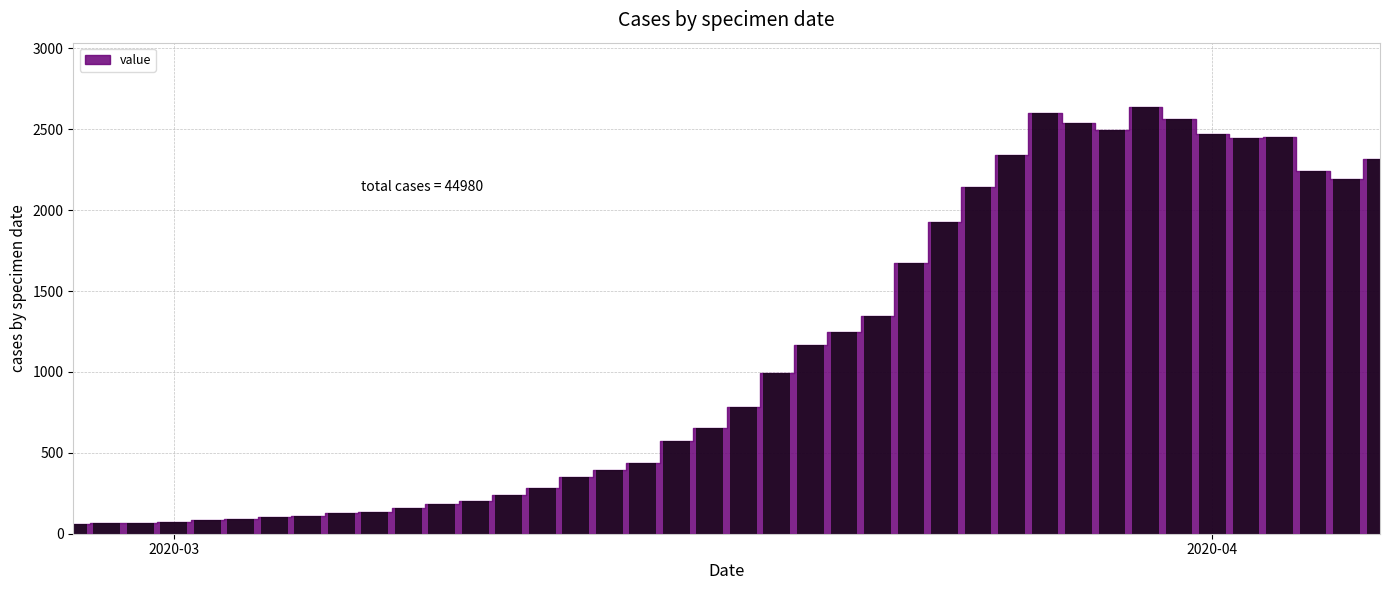

Are the bars horizontal?

No